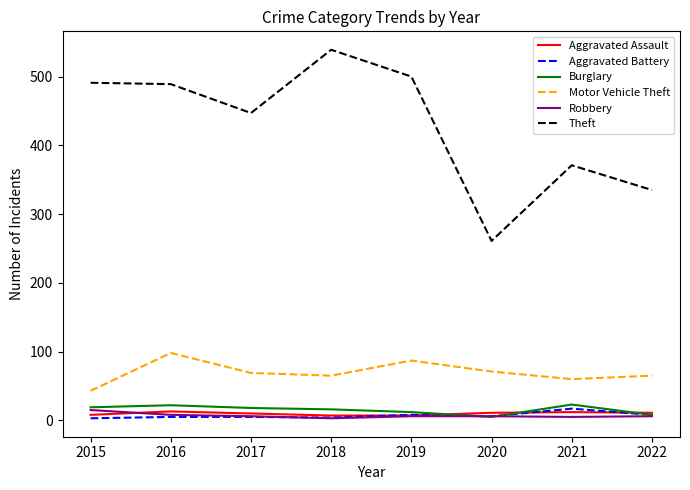

The Aggravated Battery series shows 5 at 2017. True or false?

True